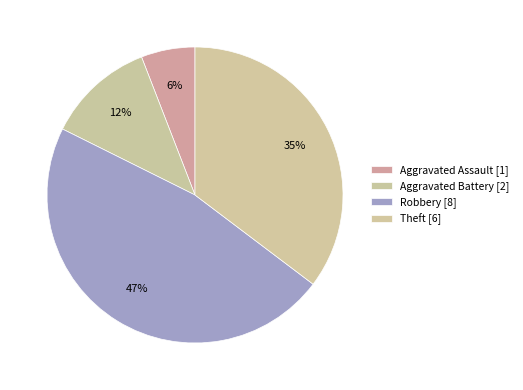

How many slices are in this pie chart?

4